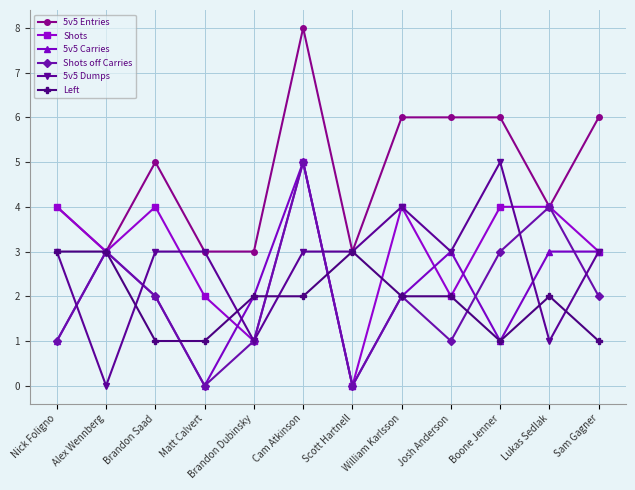

What is the spread (max minus min) of values at Scott Hartnell?

3